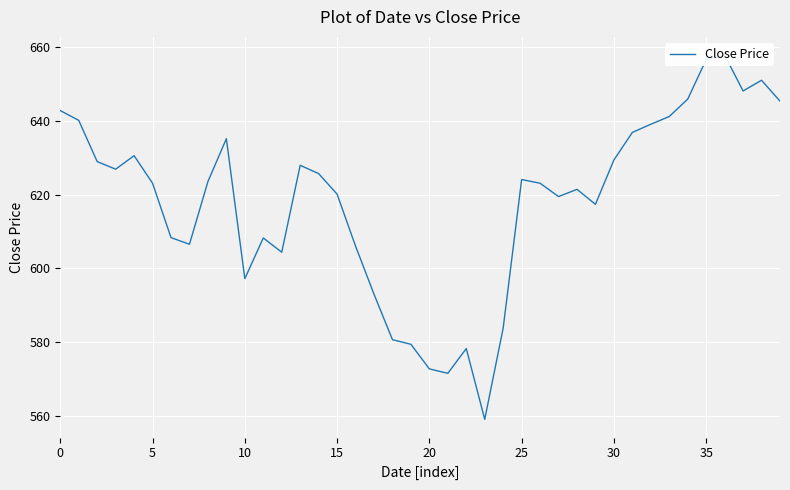

Reading left to right, what are all the values shown in this chart?

642.7	640.0	628.9	626.9	630.5	623.0	608.4	606.5	623.5	635.1	597.2	608.2	604.4	627.9	625.6	620.1	606.0	593.0	580.8	579.5	572.9	571.6	578.4	559.2	583.9	624.0	623.0	619.5	621.4	617.4	629.4	636.8	639.0	641.1	645.8	656.5	657.7	648.0	650.9	645.2